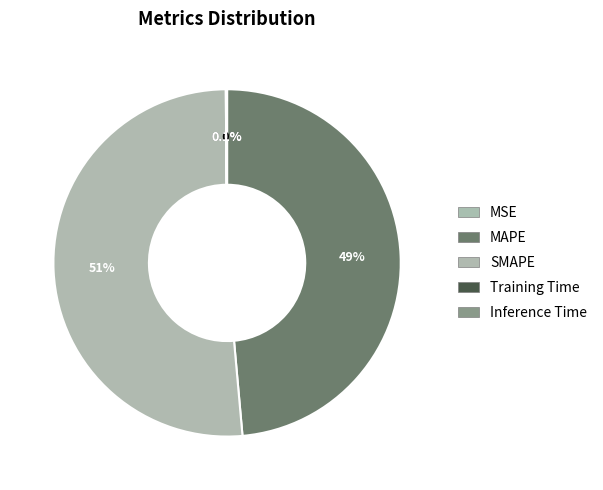

What percentage is the SMAPE slice, to the nearest percent?

51%